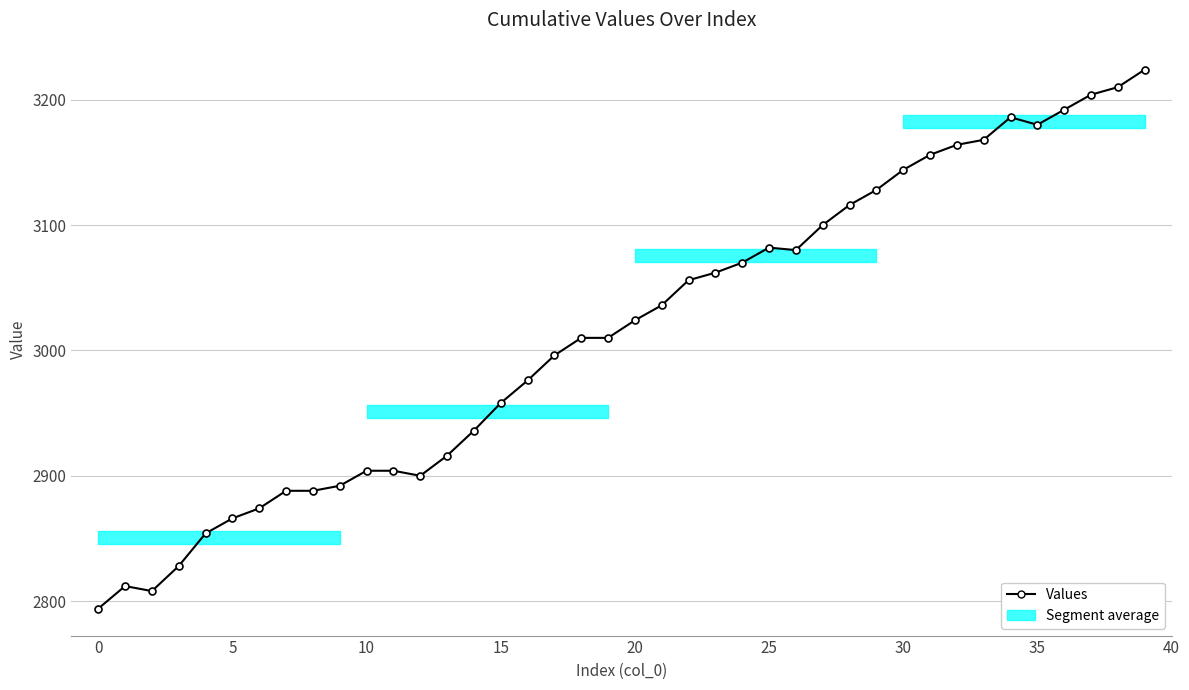

What is the smallest value displayed?

2794